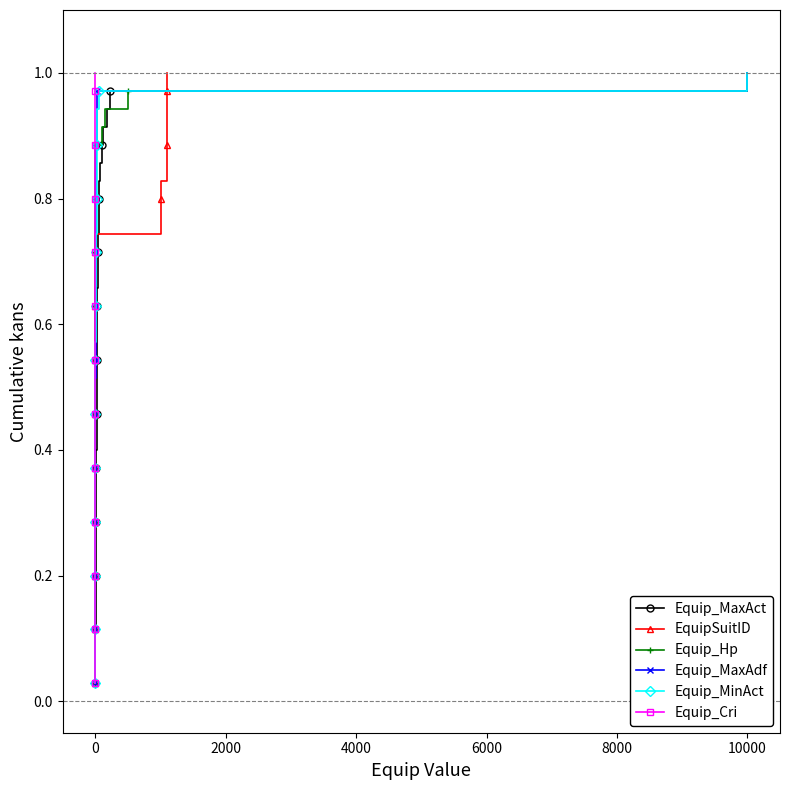

What is the difference between the maximum and second lowest values in the Equip_MaxAct series?

0.9